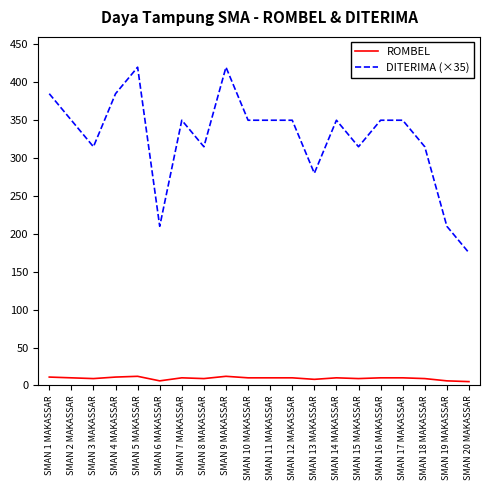

Does the chart display data point markers on the line(s)?

No